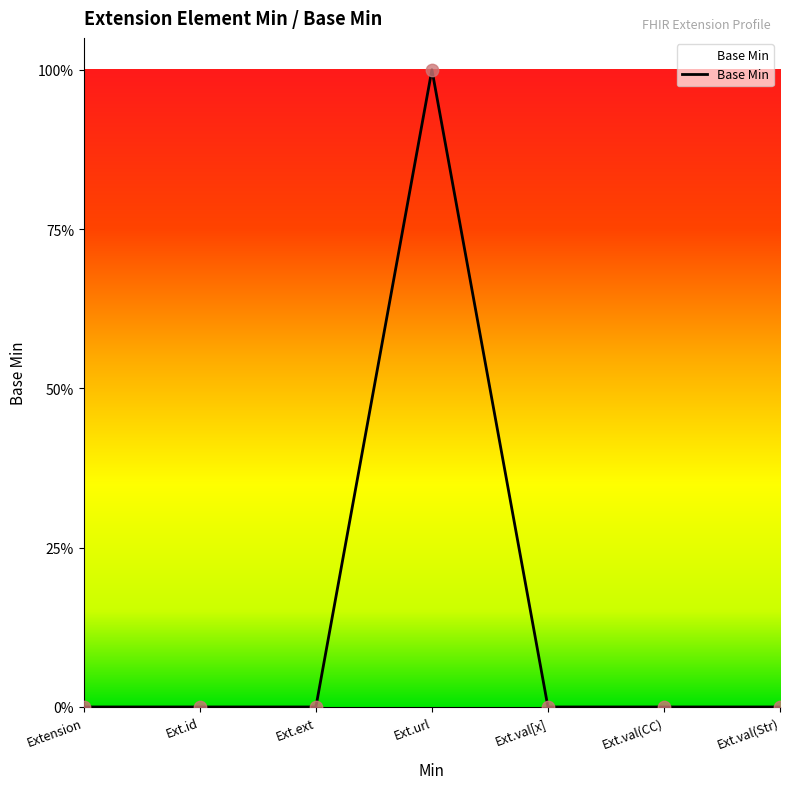

Does the chart have visible grid lines?

No